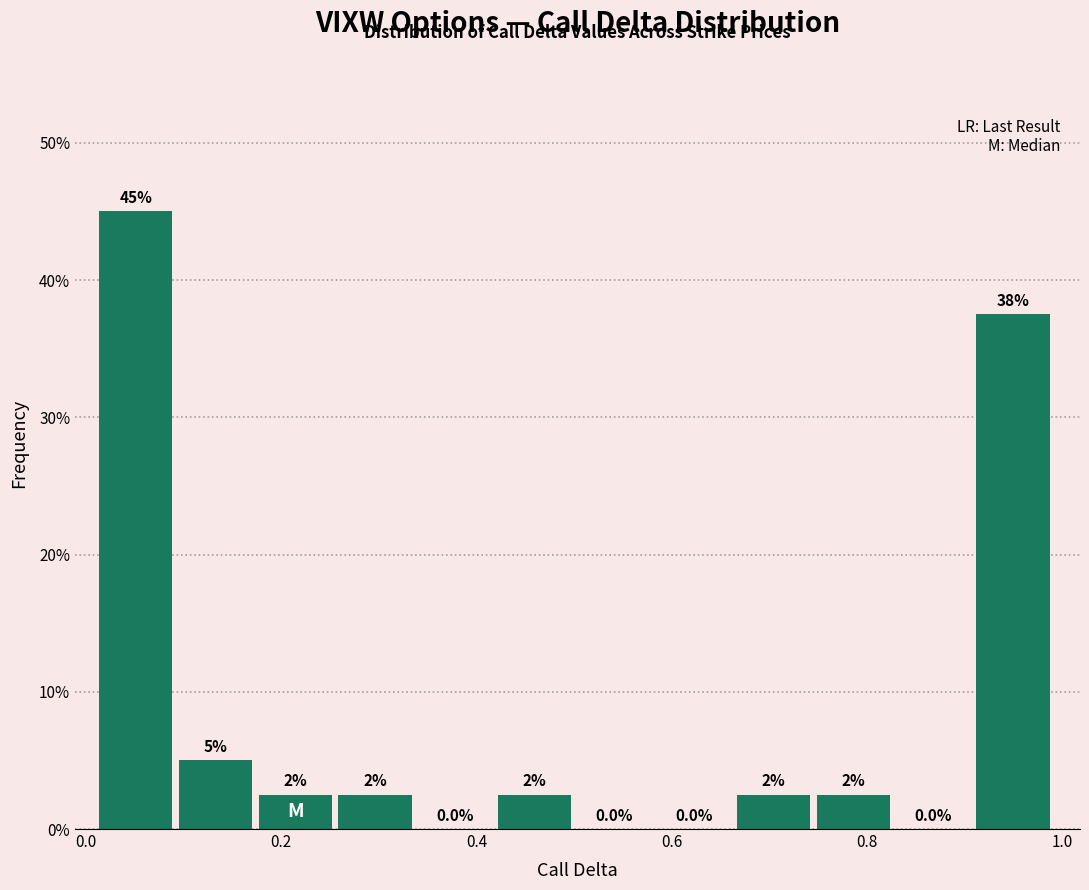

Which range on the x-axis has the tallest bar?

0.02 to 0.10